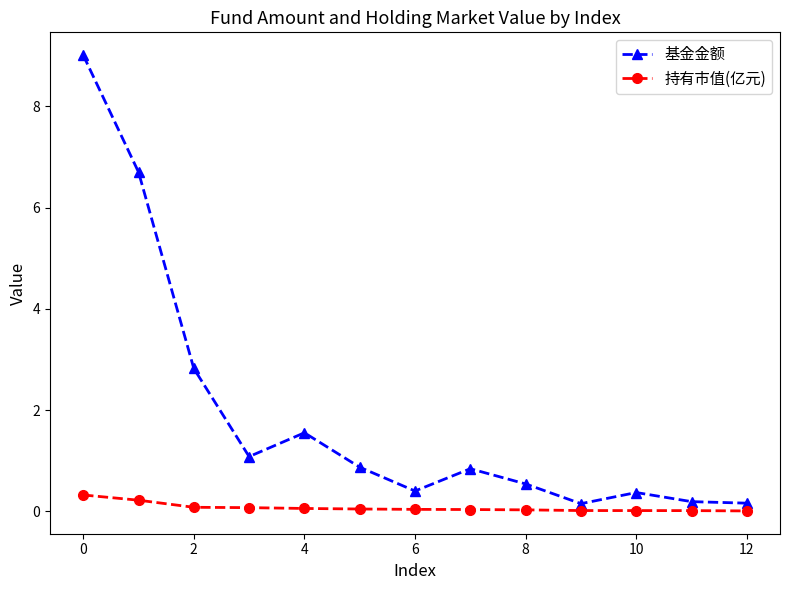

Which series has the largest total across all categories?

基金金额